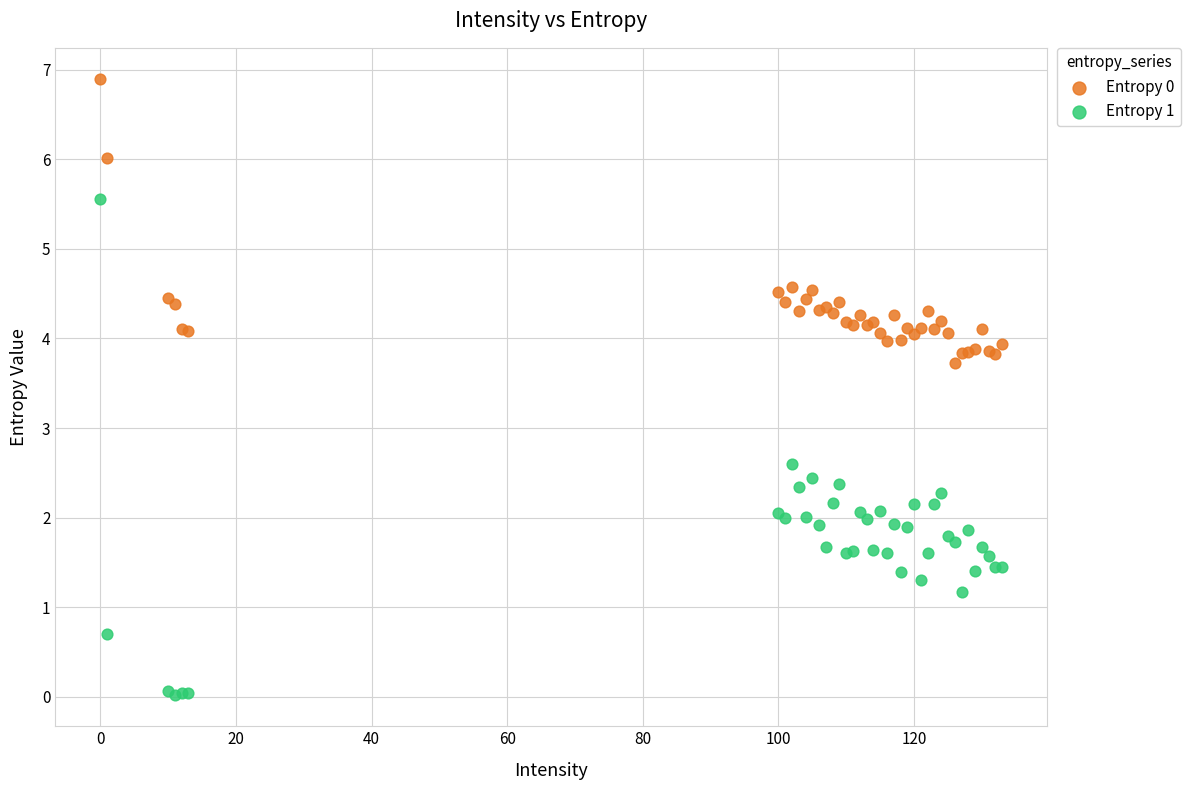

What is the X range (max minus min) for the scatter plot?

133.0